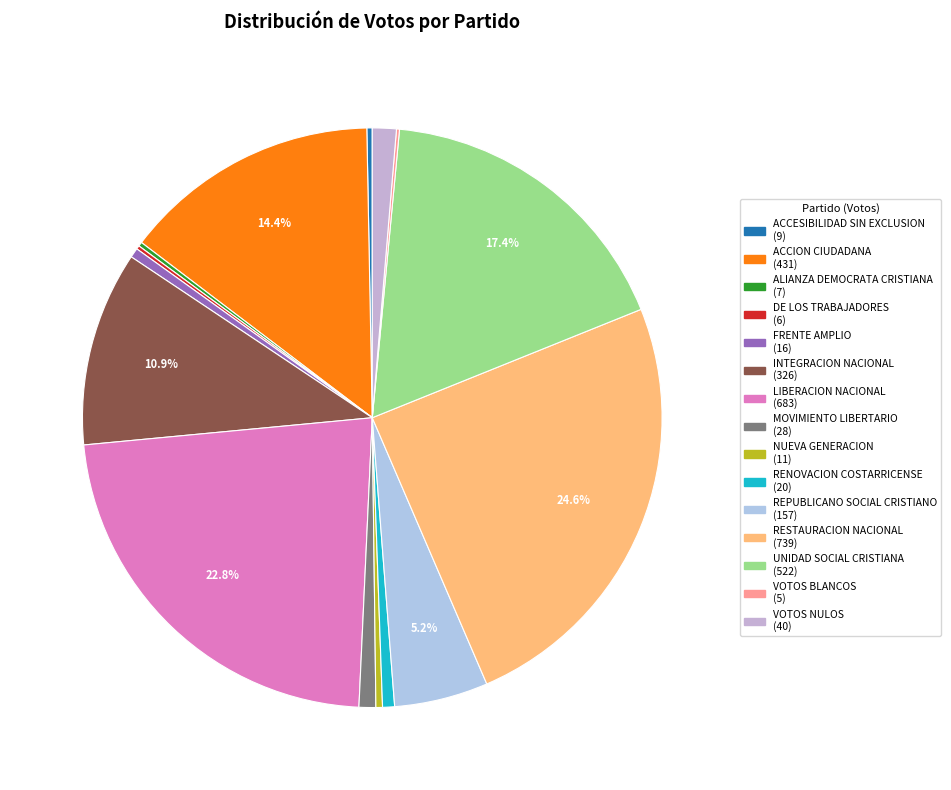

Does UNIDAD SOCIAL CRISTIANA represent more than half of the total?

No